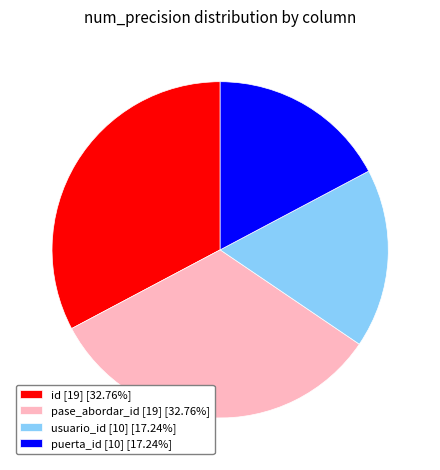

Is there any slice that represents more than half of the pie?

No